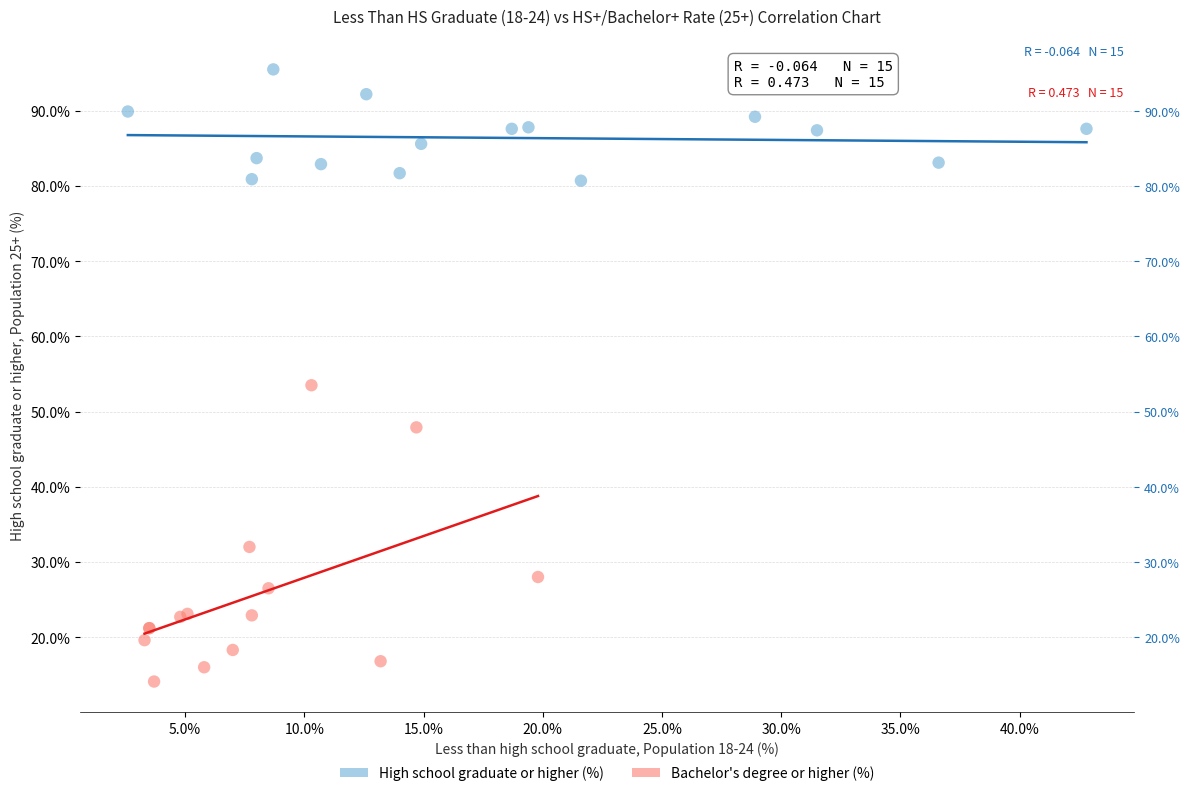

Which series contains the lowest Y value?

Bachelor's degree or higher (%)